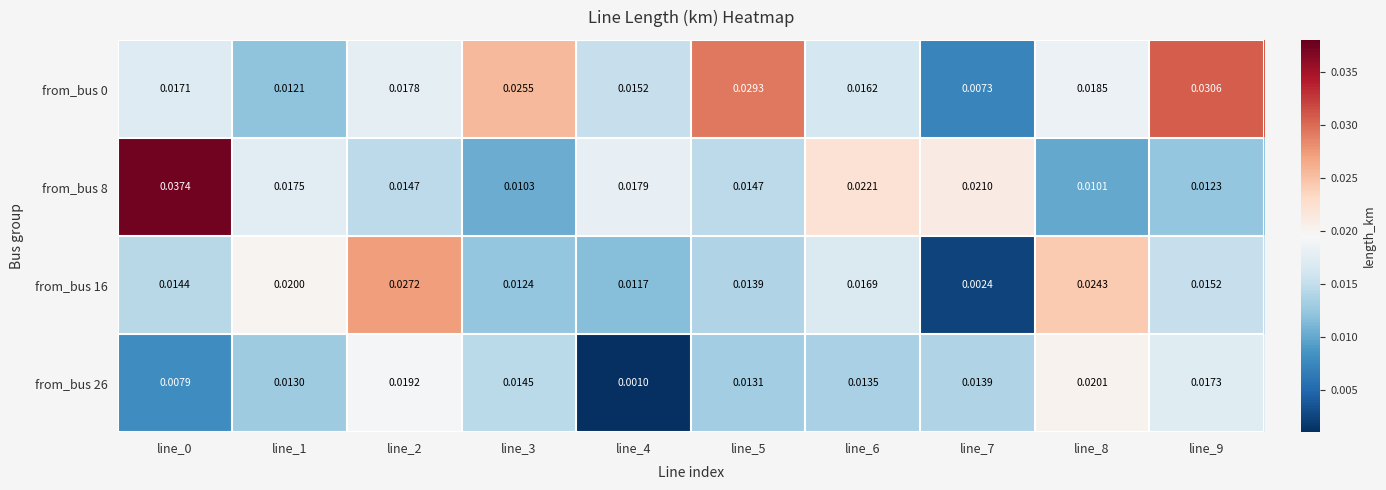

How many data points does each series have?

10